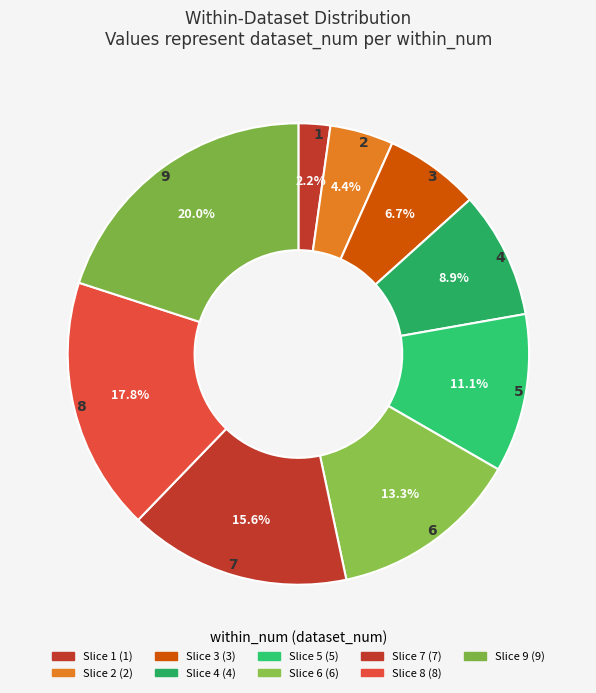

Count the number of slices in the pie.

9